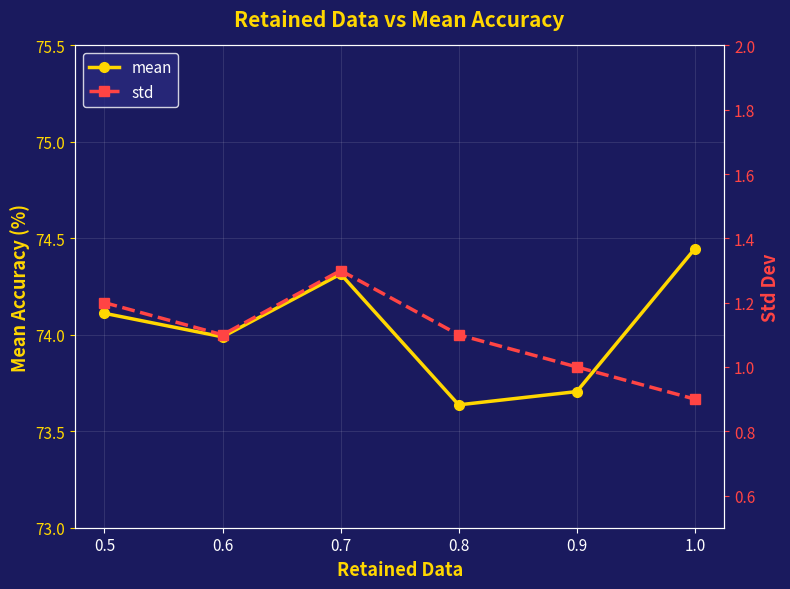

Rank the categories by std value from highest to lowest.

0.7, 0.5, 0.6, 0.8, 0.9, 1.0